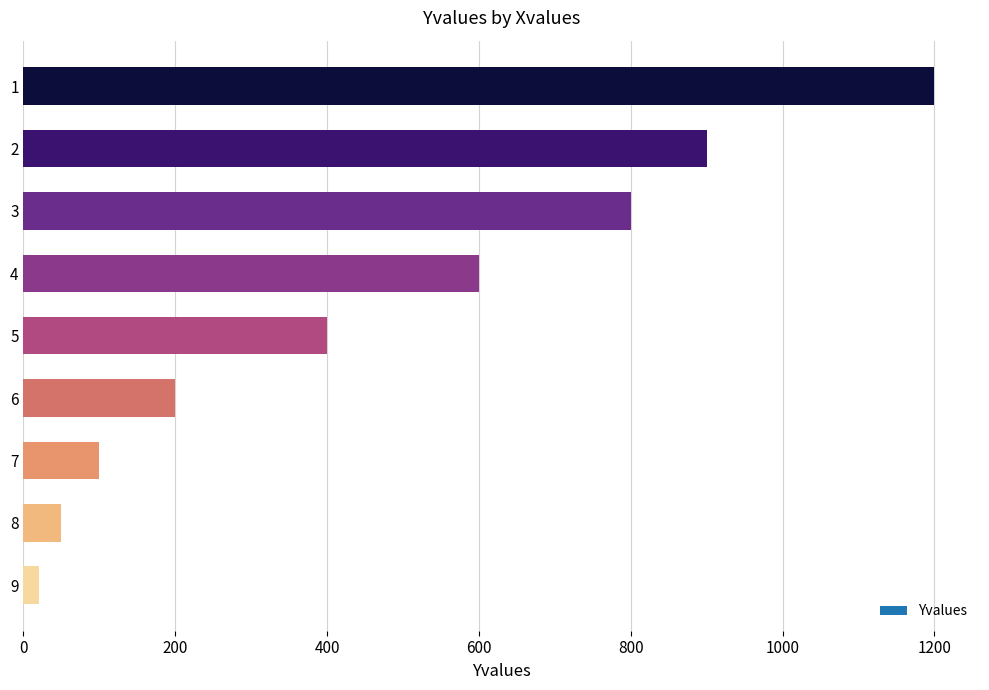

What is the value of the 3rd bar from the top?

800